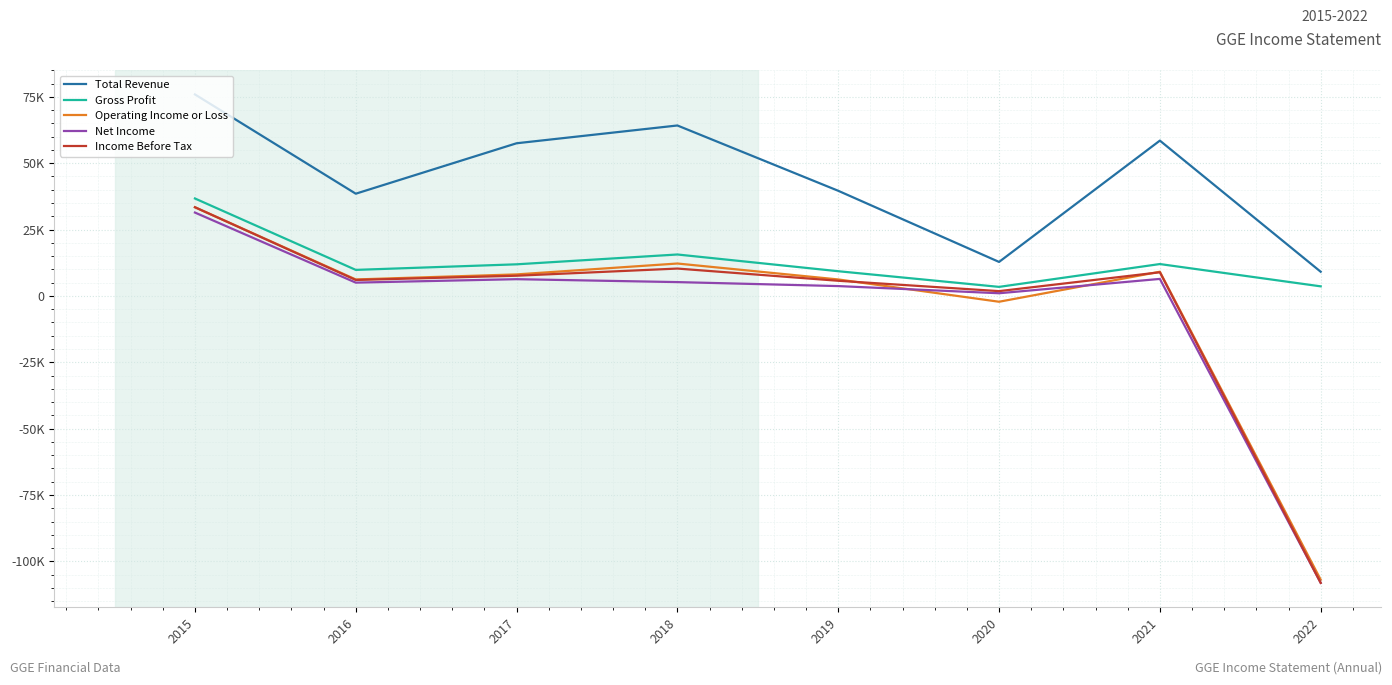

Rank the categories by Total Revenue value from highest to lowest.

2015, 2018, 2021, 2017, 2019, 2016, 2020, 2022